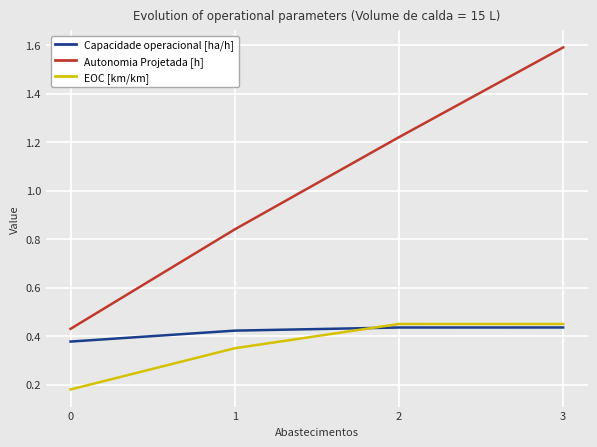

The Autonomia Projetada [h] series shows 0.2 at 0. True or false?

False